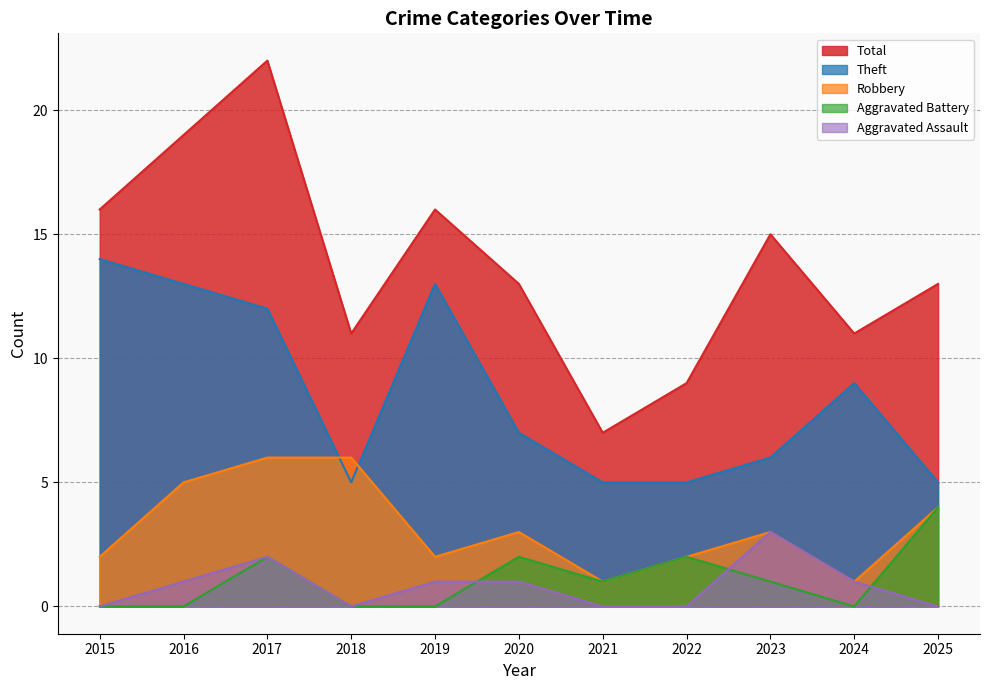

Is the value of Aggravated Assault at 2025 greater than the value of Theft at 2023?

No